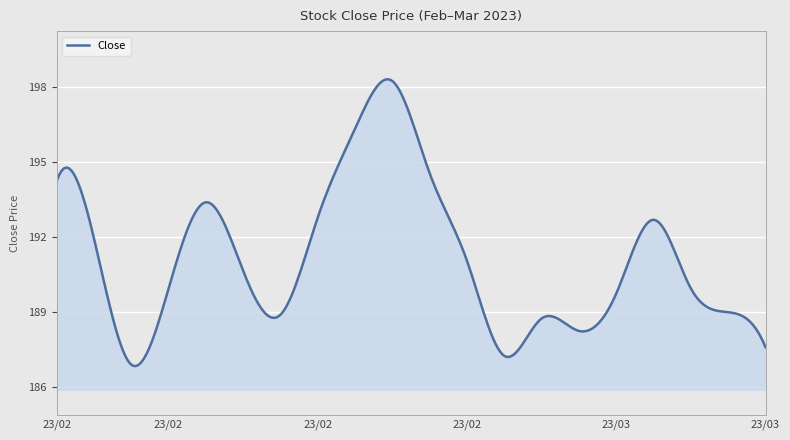

What is the difference between the maximum and minimum values?

11.5